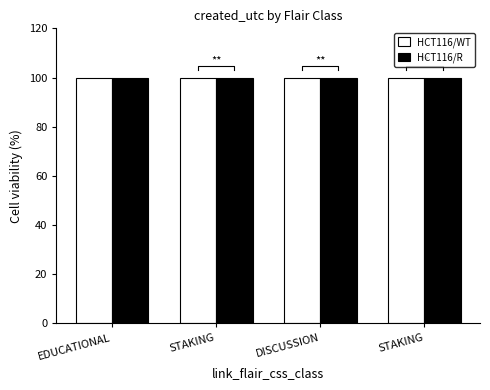

How many bars are there in each group?

2